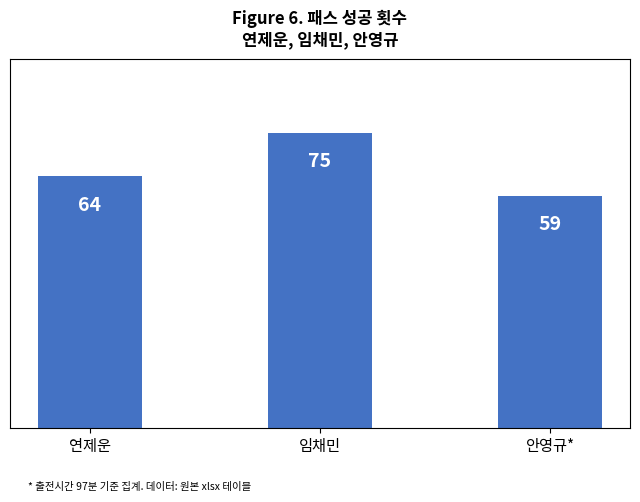

What value does the data have at 안영규*, to the nearest 10?

60